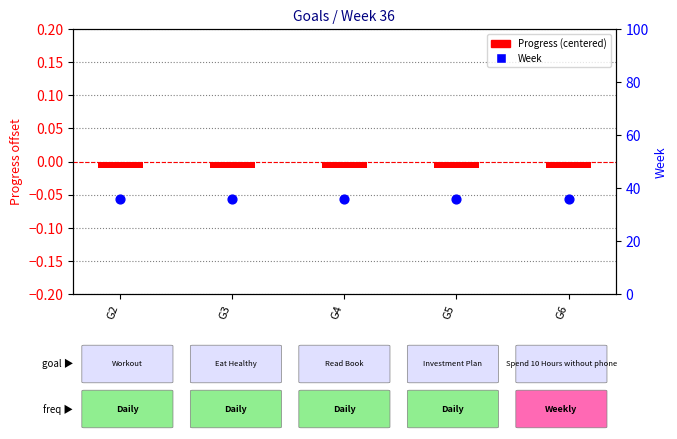

Is the value of Week at G6 greater than the value of Progress (centered) at G6?

Yes